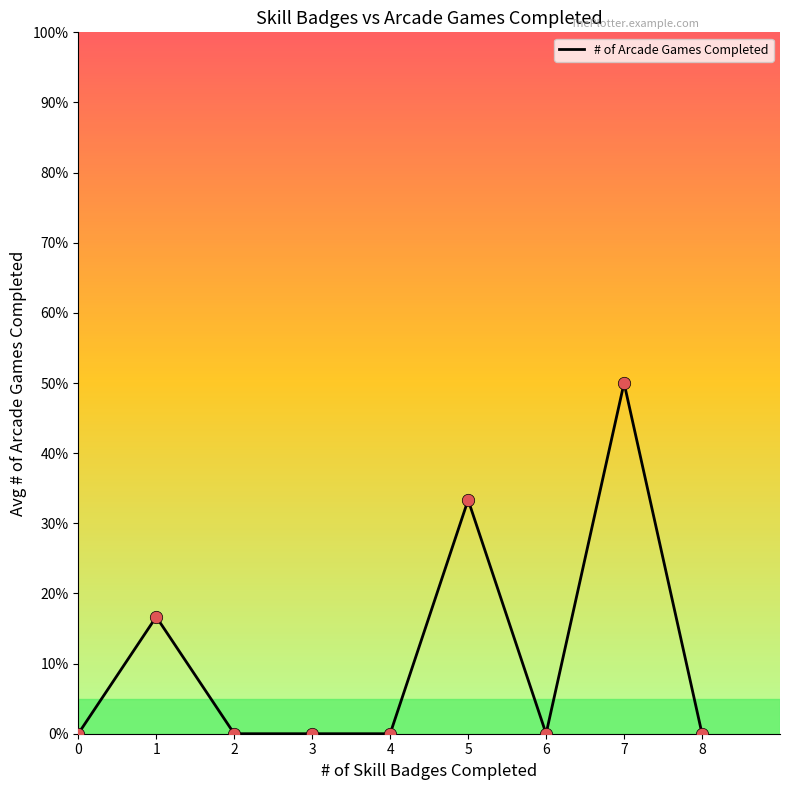

Does the chart have visible grid lines?

No